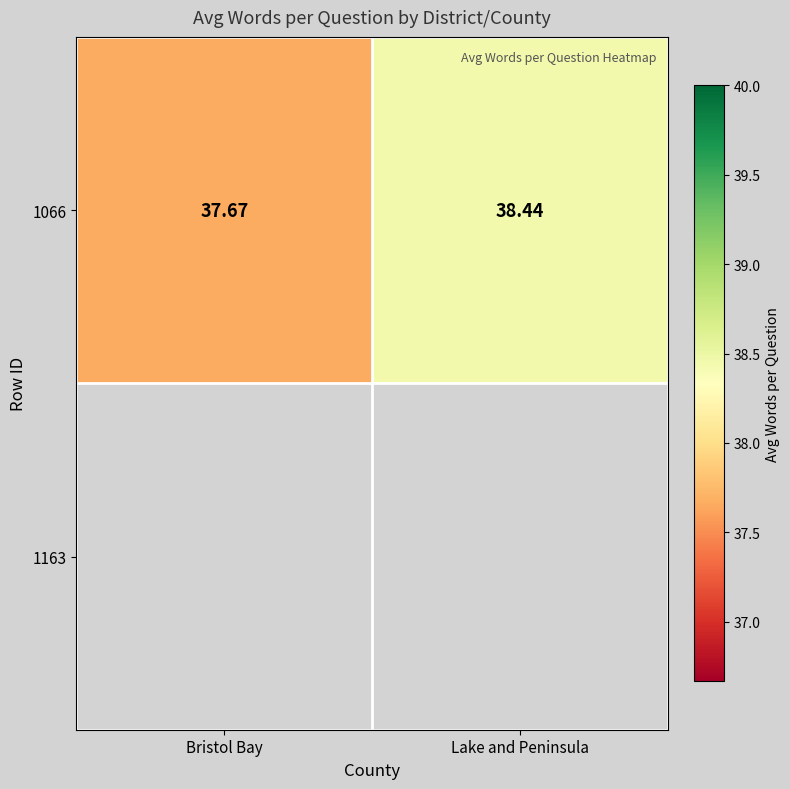

Reading left to right, what are all the values shown in this chart?

Bristol Bay=37.7	Lake and Peninsula=38.4